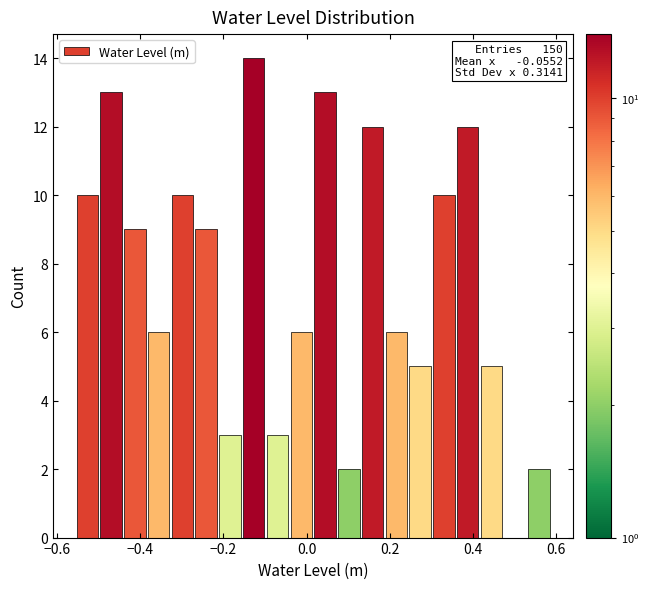

Read against the x-axis, roughly where is the centre of the tallest bar?

-0.12